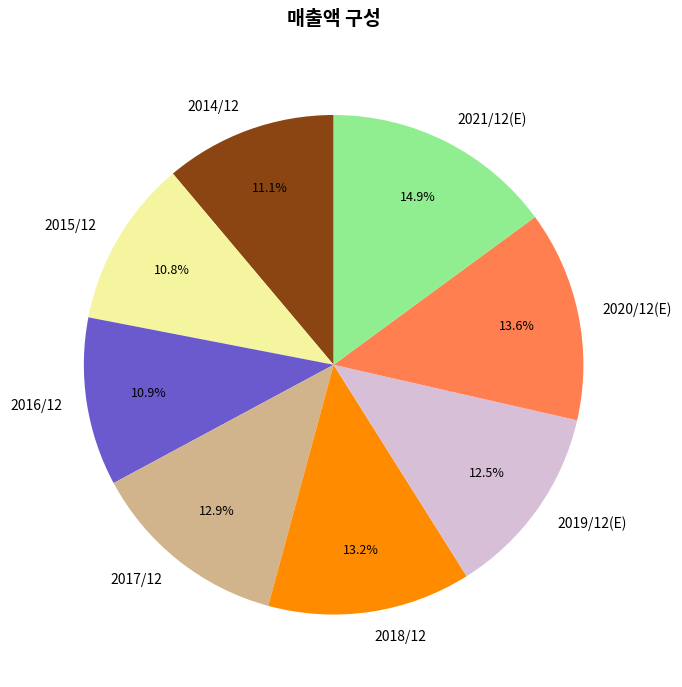

What is the ratio of the value at 2015/12 to the value at 2016/12?

1.0